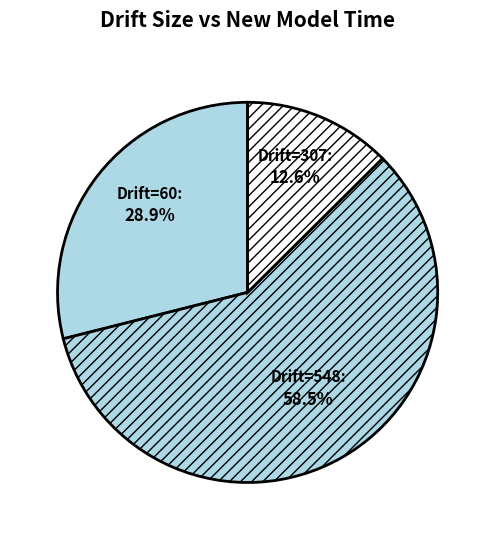

Rank the categories by value from lowest to highest.

Drift=307, Drift=60, Drift=548